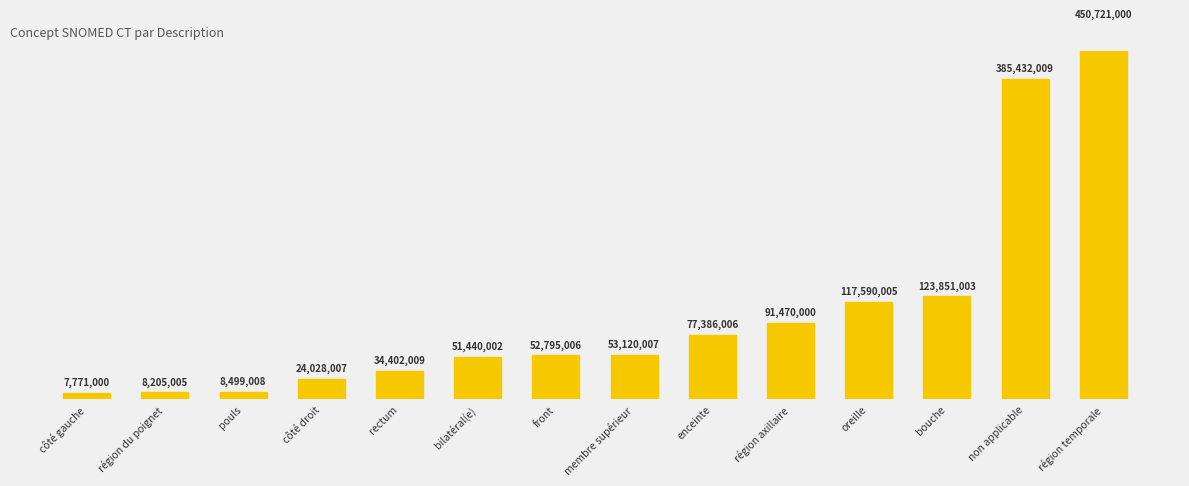

Reading left to right, extract all data points from this chart.

côté gauche=7771000	région du poignet=8205005	pouls=8499008	côté droit=24028007	rectum=34402009	bilatéral(e)=51440002	front=52795006	membre supérieur=53120007	enceinte=77386006	région axillaire=91470000	oreille=117590005	bouche=123851003	non applicable=385432009	région temporale=450721000